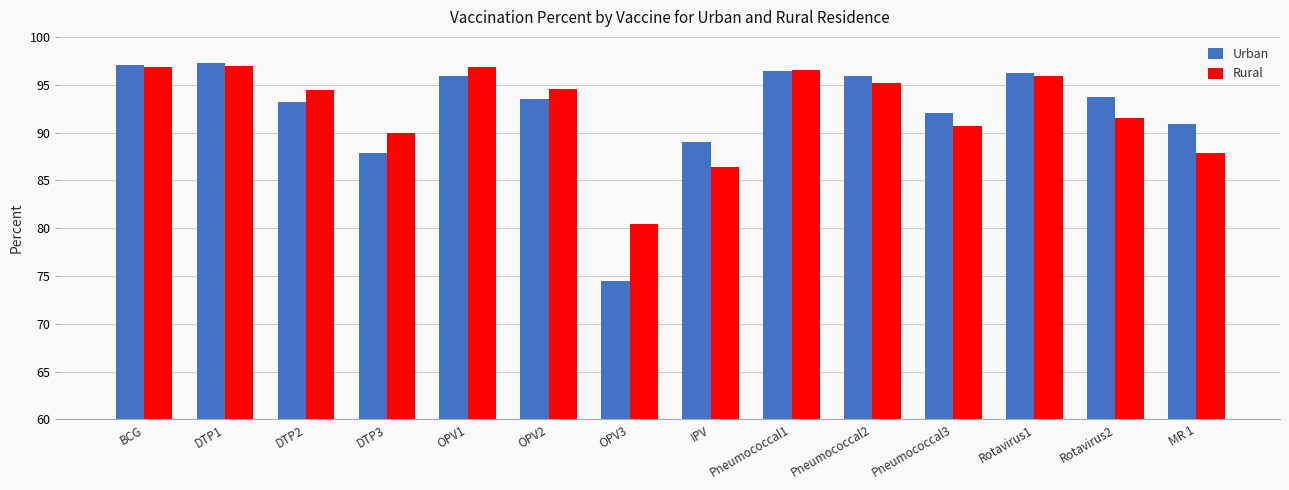

How many series are shown in this chart?

2